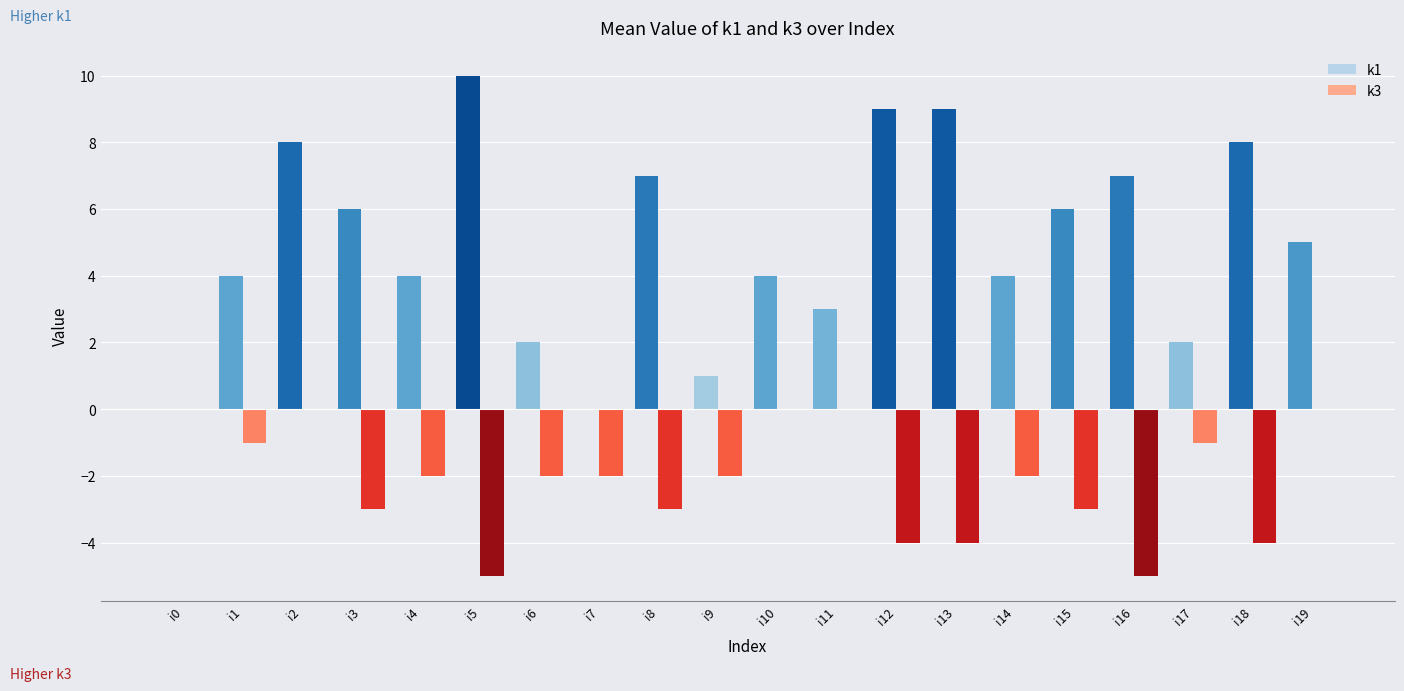

How many k1 values are between 3 and 8?

12